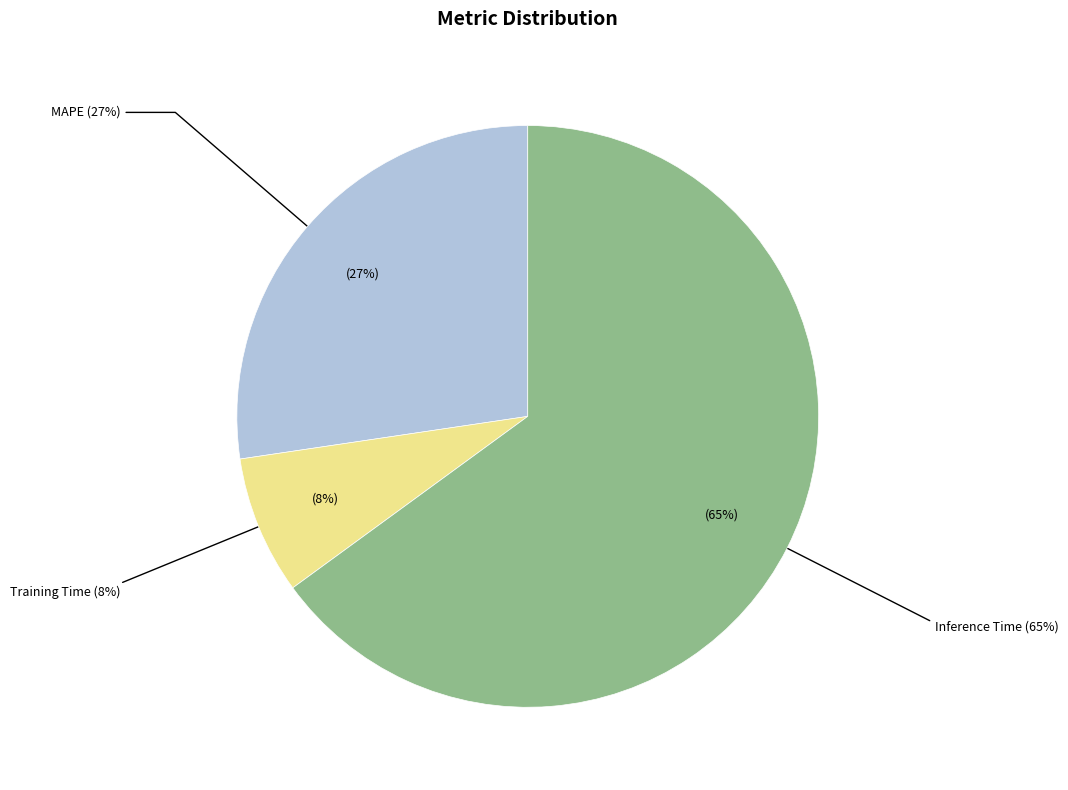

Which slice is the smallest?

Training Time